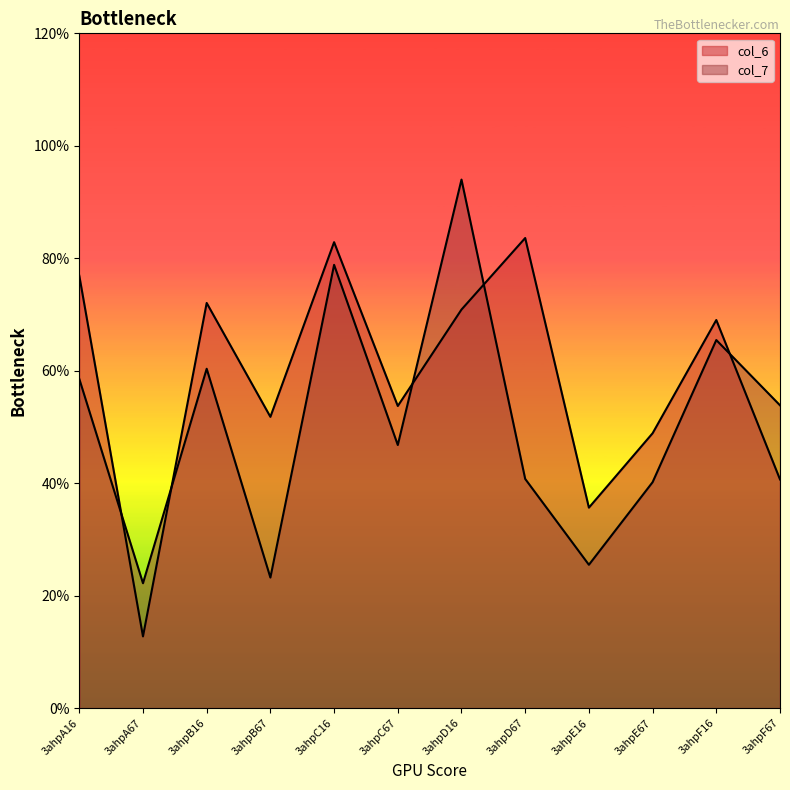

At which label is col_7 closest to 5?

3ahpC67